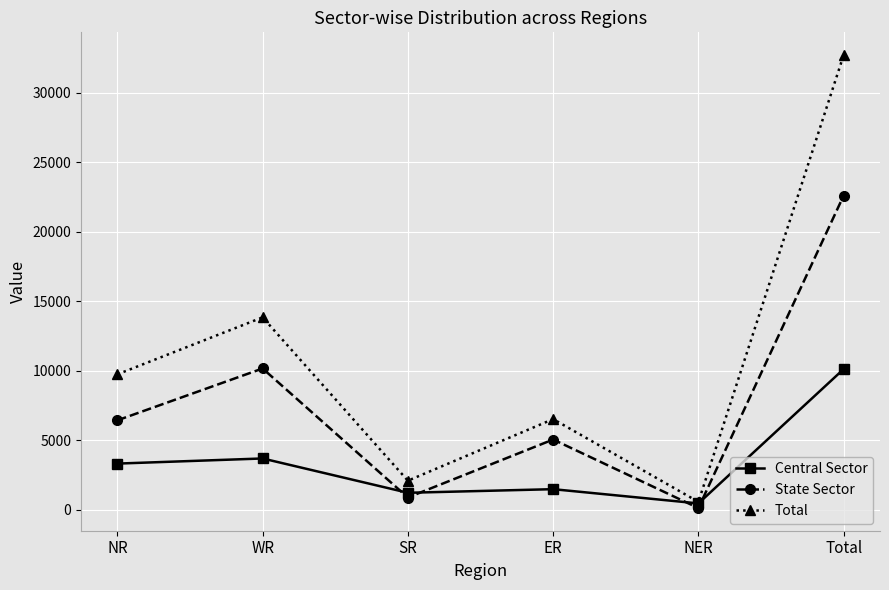

Where is the first local minimum for Total?

SR